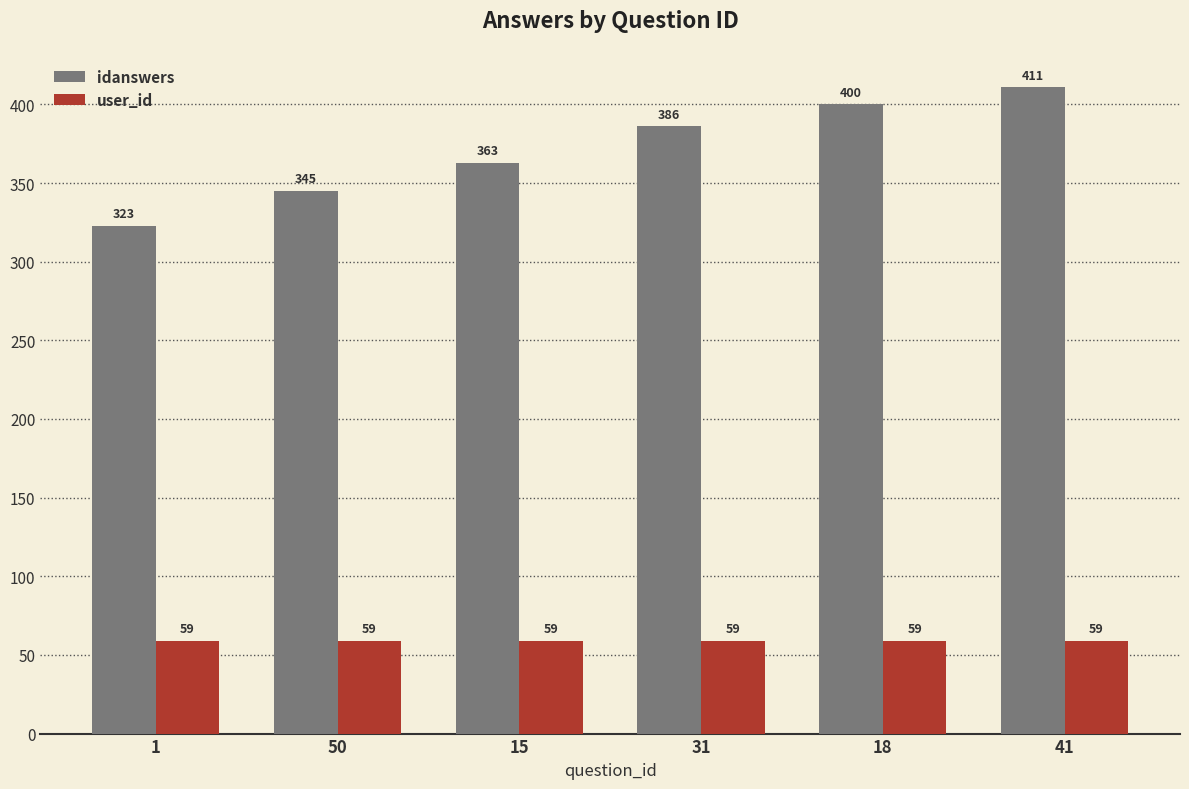

How many groups of bars are there?

6